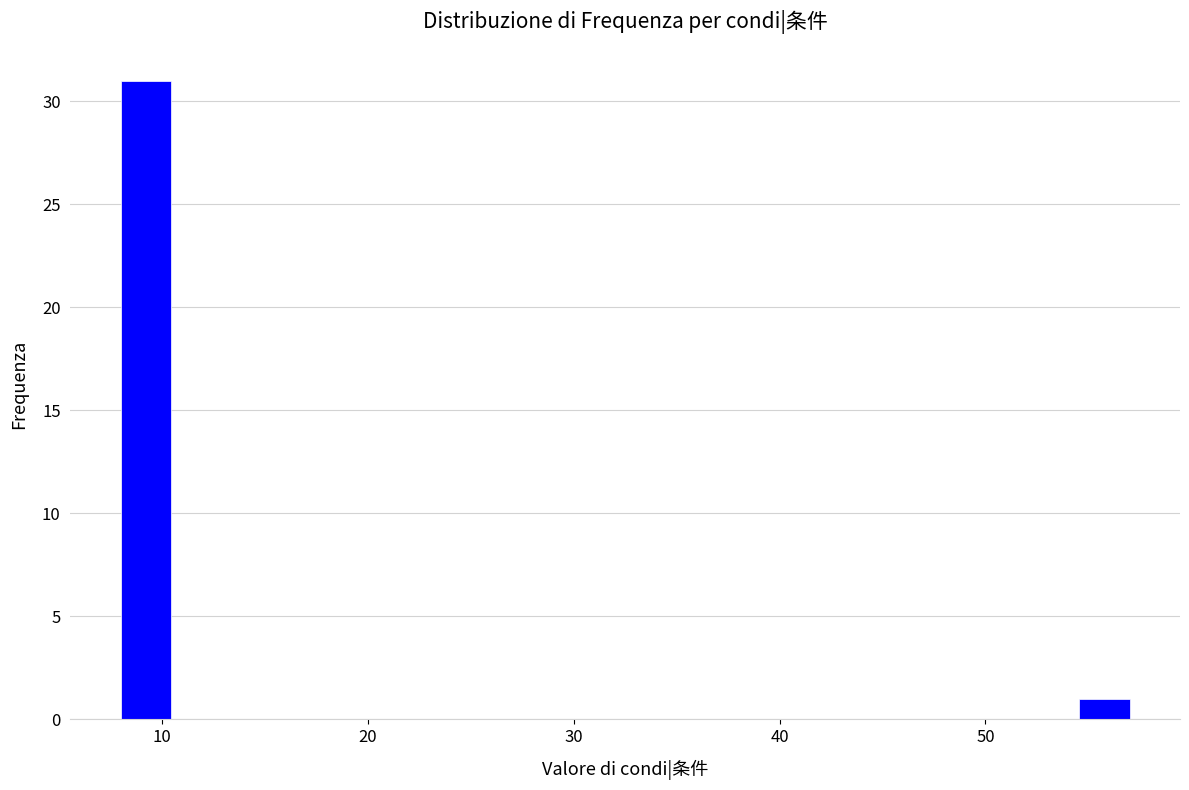

Read against the x-axis, roughly where is the centre of the tallest bar?

9